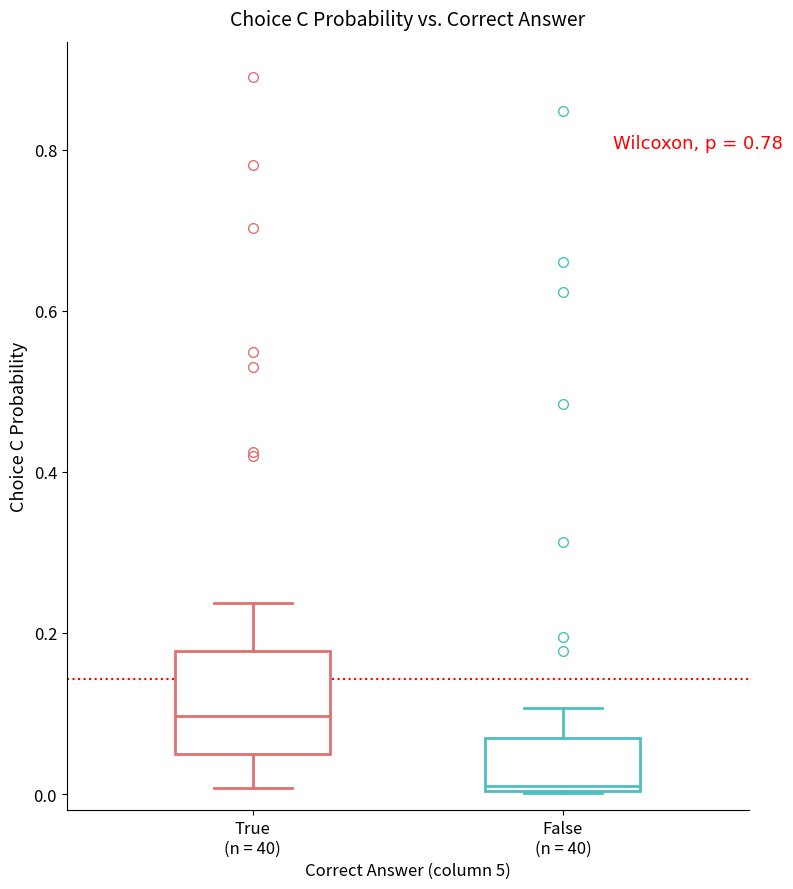

Comparing the boxes themselves (not the whiskers), which one is the tallest?

True (n = 40)